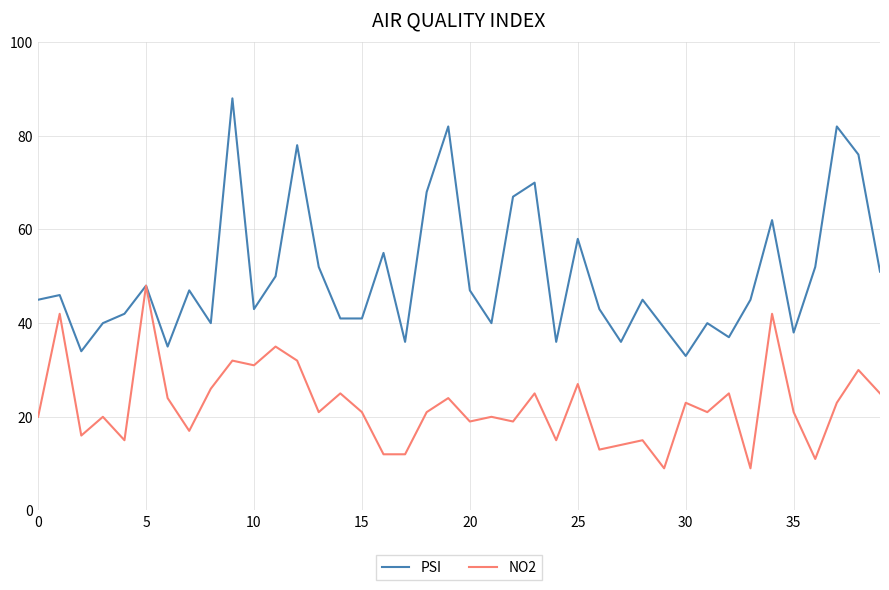

What is the minimum value shown in the chart?

9